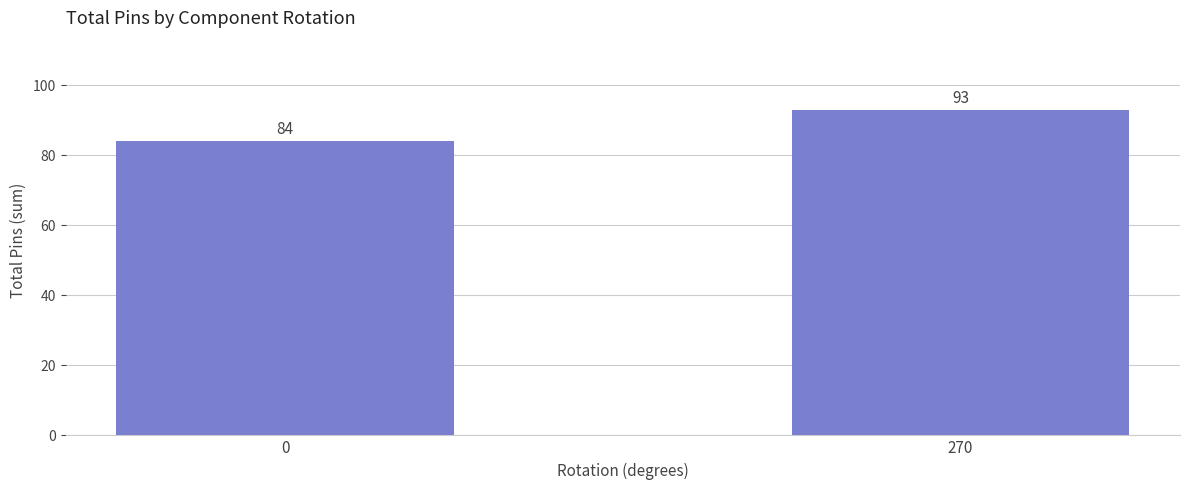

How many values are between 84 and 93?

2